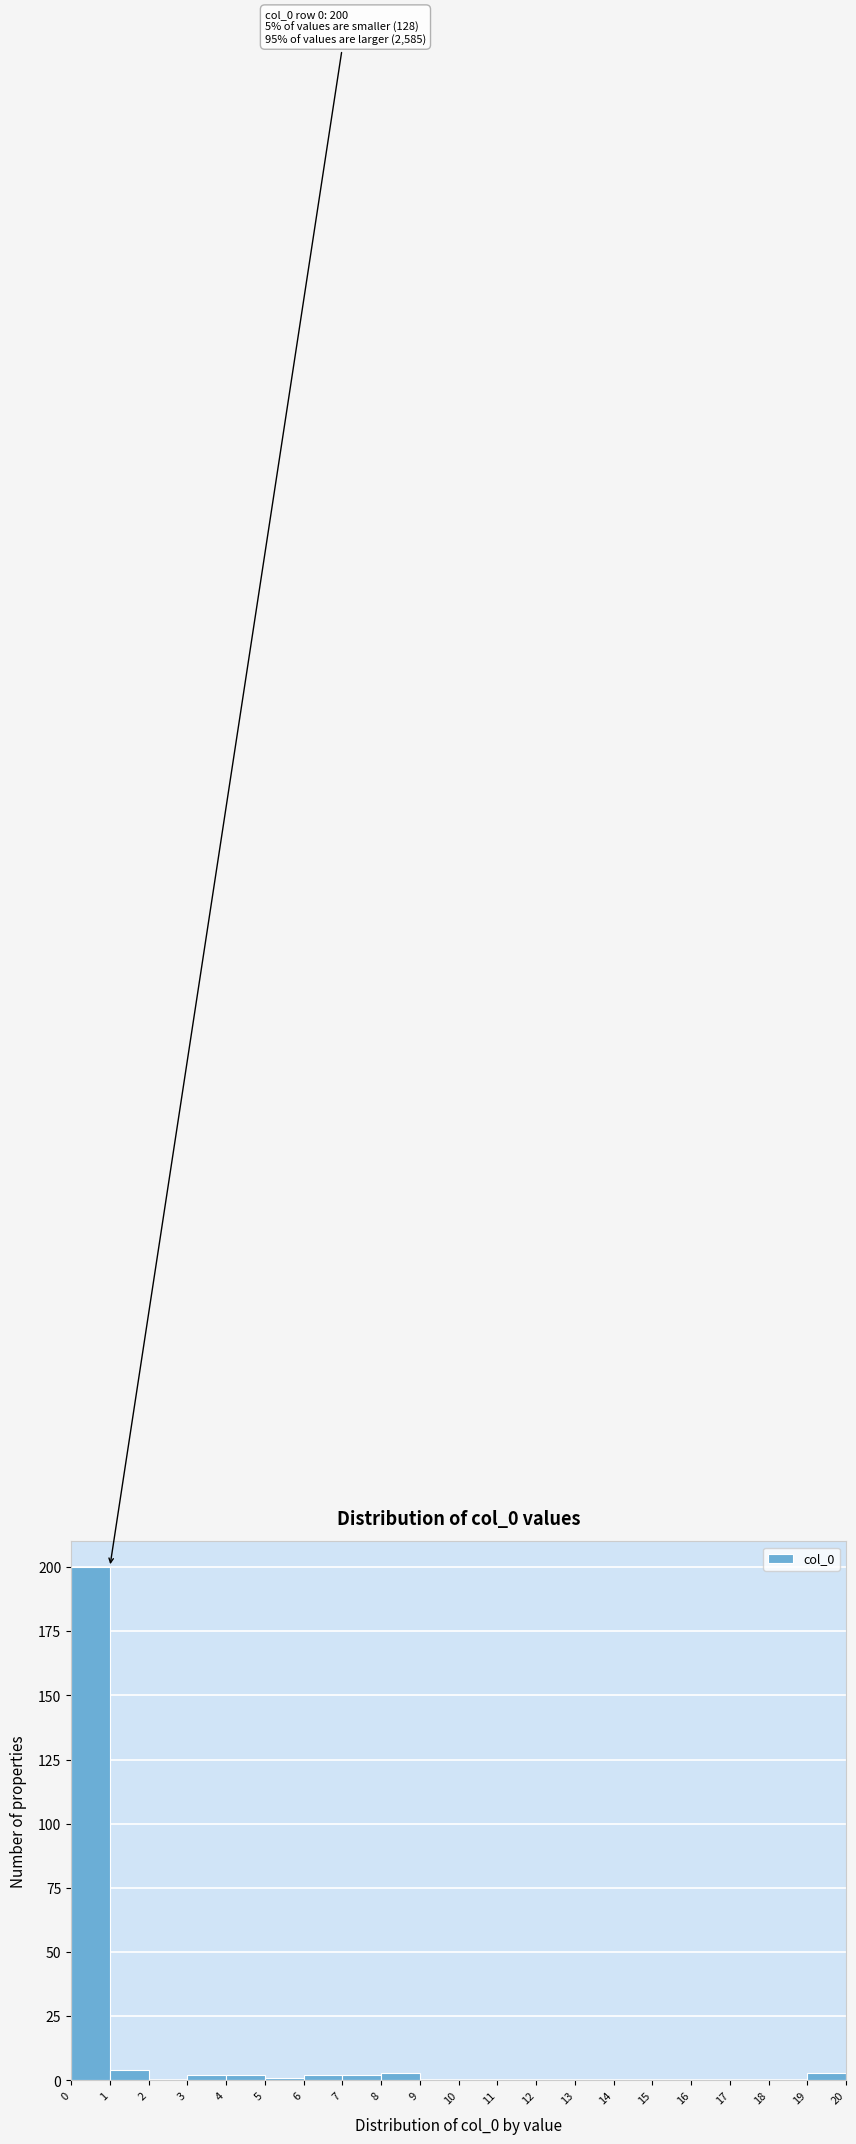

Which range on the x-axis has the tallest bar?

0 to 1